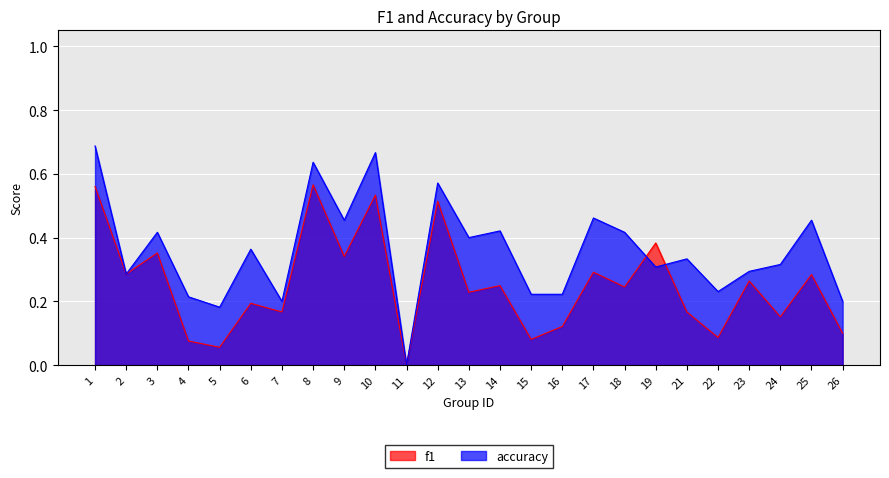

Count the number of data series in this chart.

2